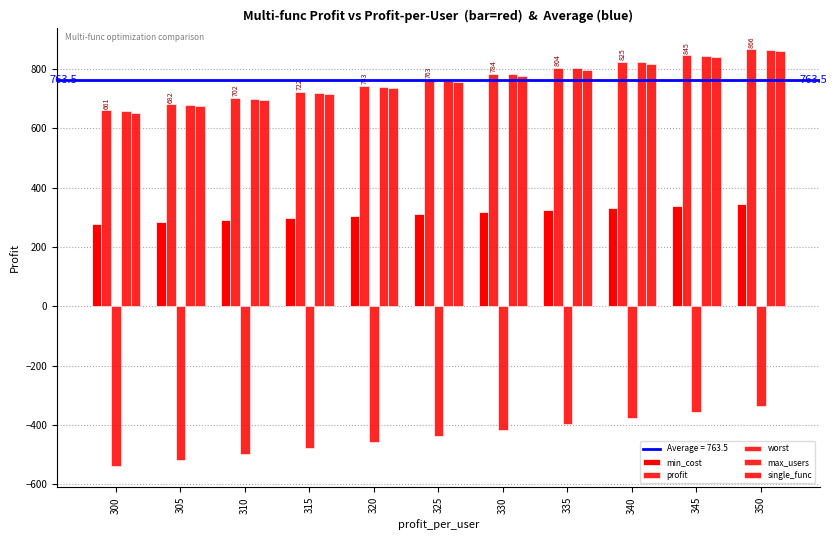

Rank the series by their maximum value, from highest to lowest.

profit, max_users, single_func, min_cost, worst